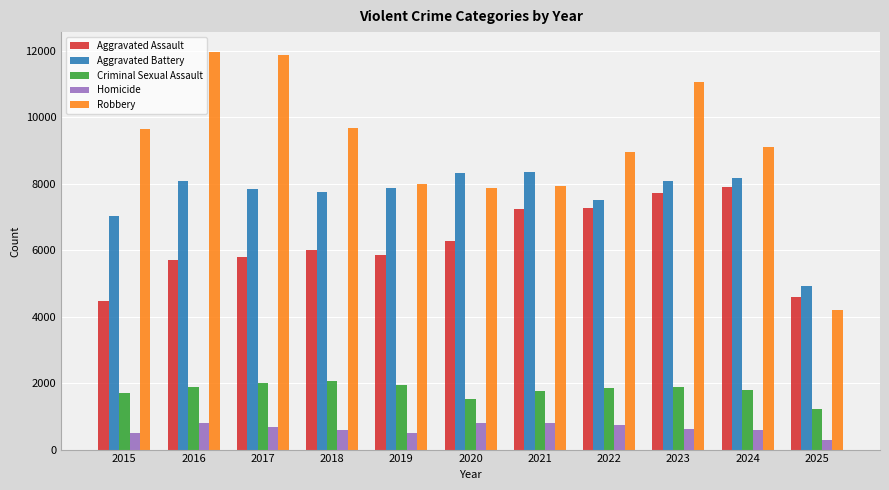

Is the value of Aggravated Assault at 2016 greater than the value of Criminal Sexual Assault at 2020?

Yes